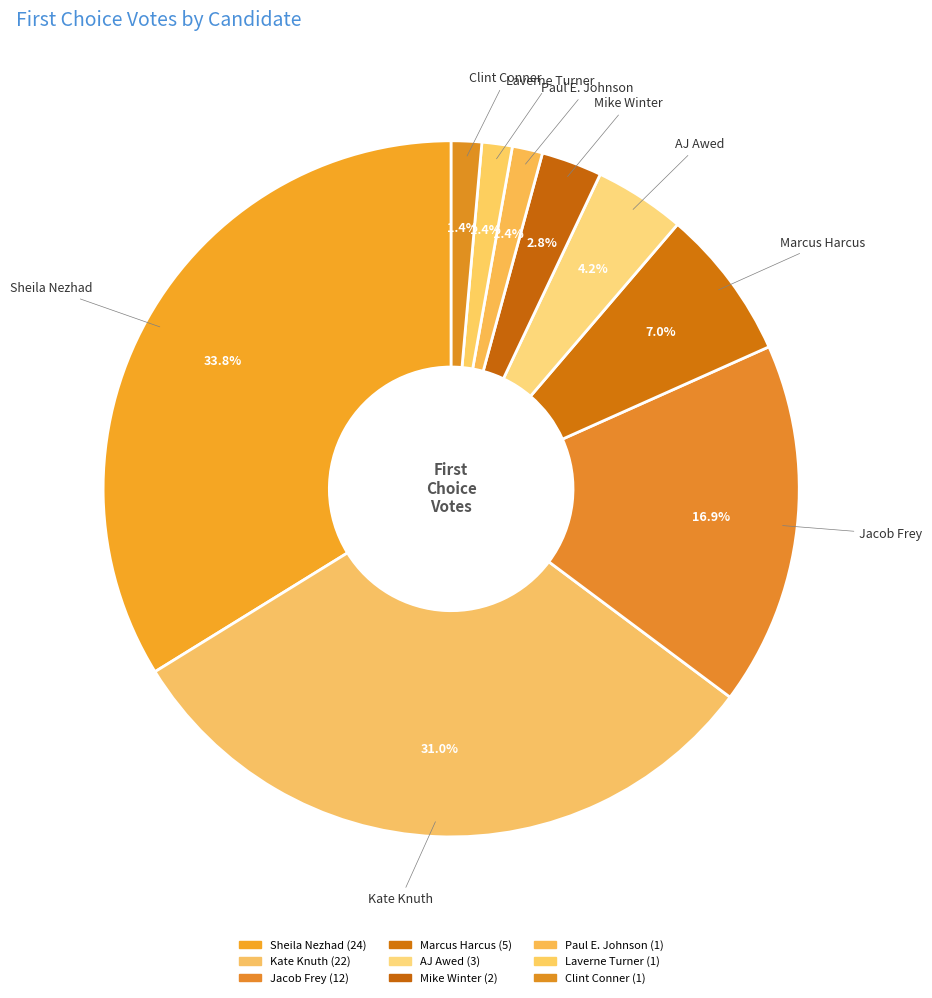

To the nearest percent, what is the combined percentage of Mike Winter and Clint Conner?

4%